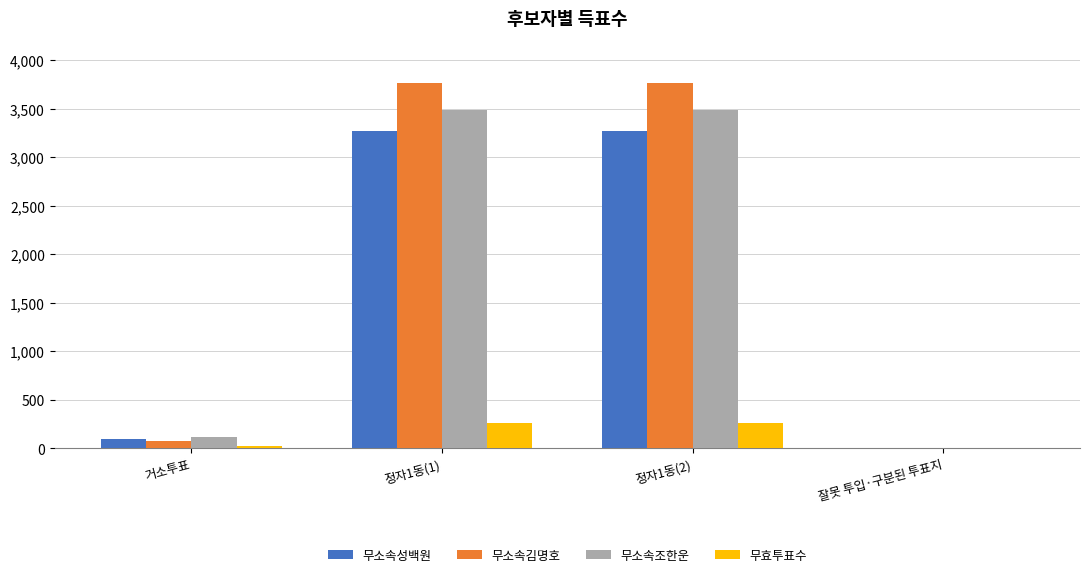

Is the value of 무소속조한운 at 정자1동(2) greater than the value of 무소속성백원 at 거소투표?

Yes